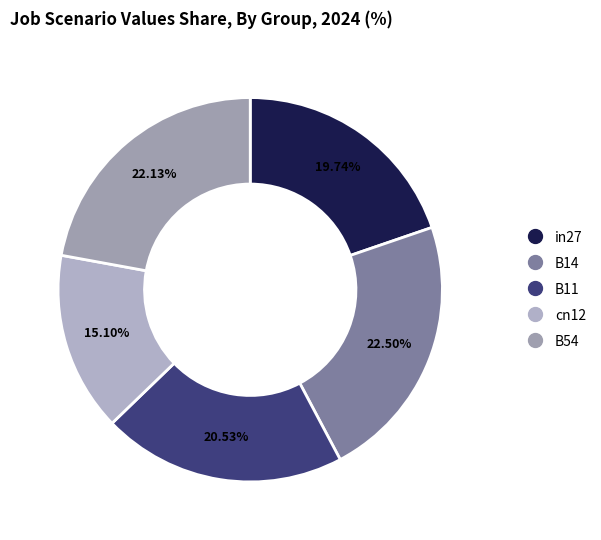

To the nearest percent, what percentage of the pie is in27?

20%